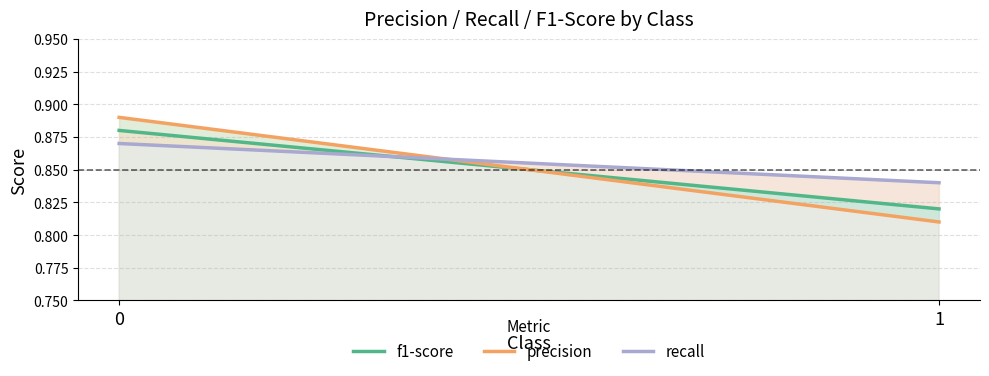

What is the approximate value of f1-score at 0?

0.9